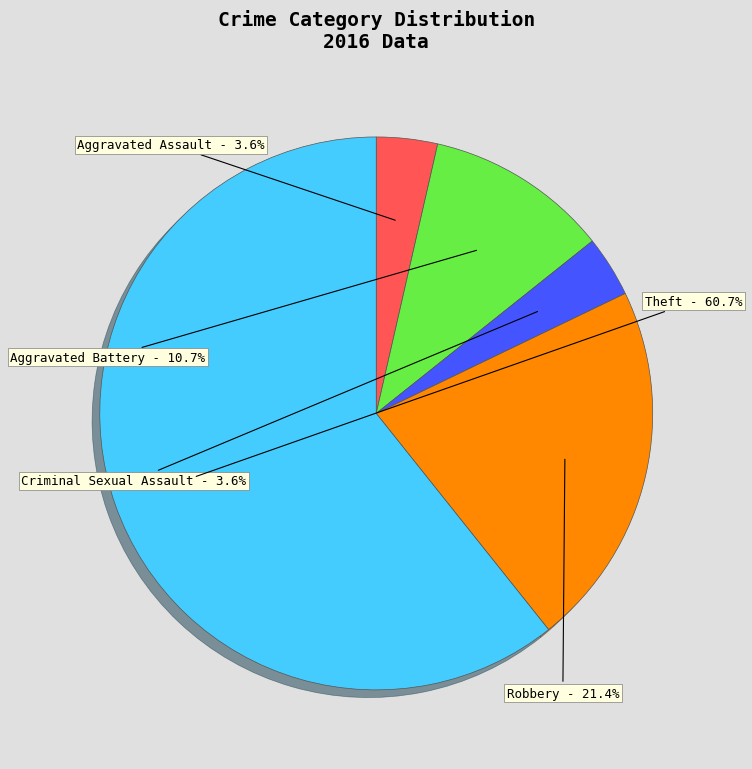

The Robbery slice represents 27% of the pie. True or false?

False